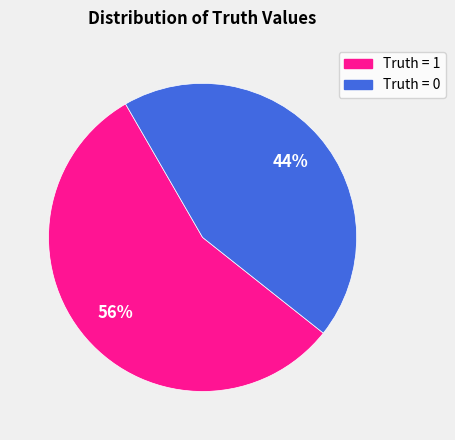

Is there a majority slice in this chart?

Yes